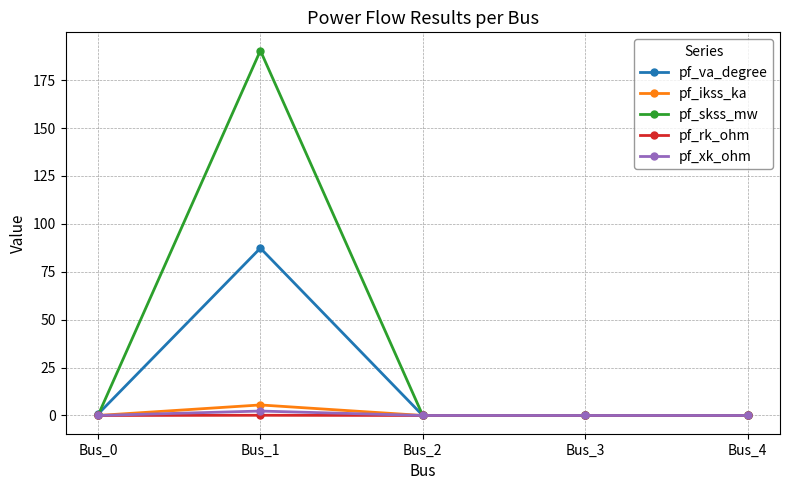

How many data points does each series have?

5